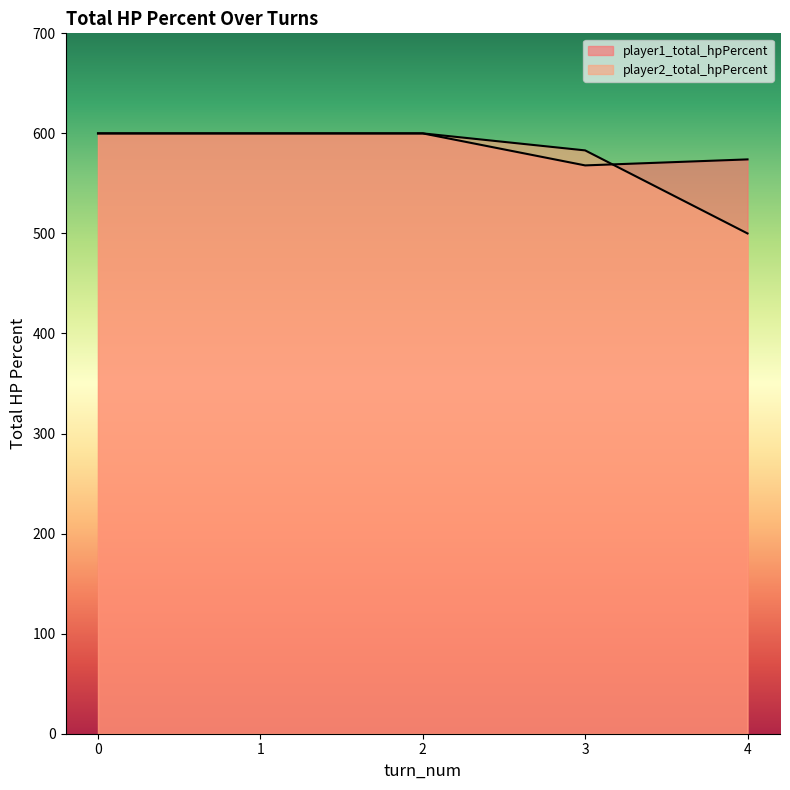

How many values in the player1_total_hpPercent series are below 600?

2